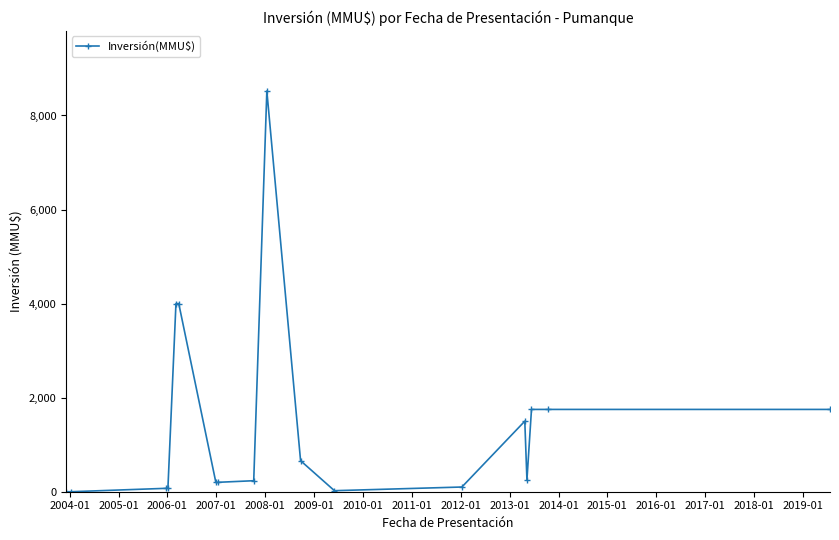

Is this an area chart (filled region under the line)?

No